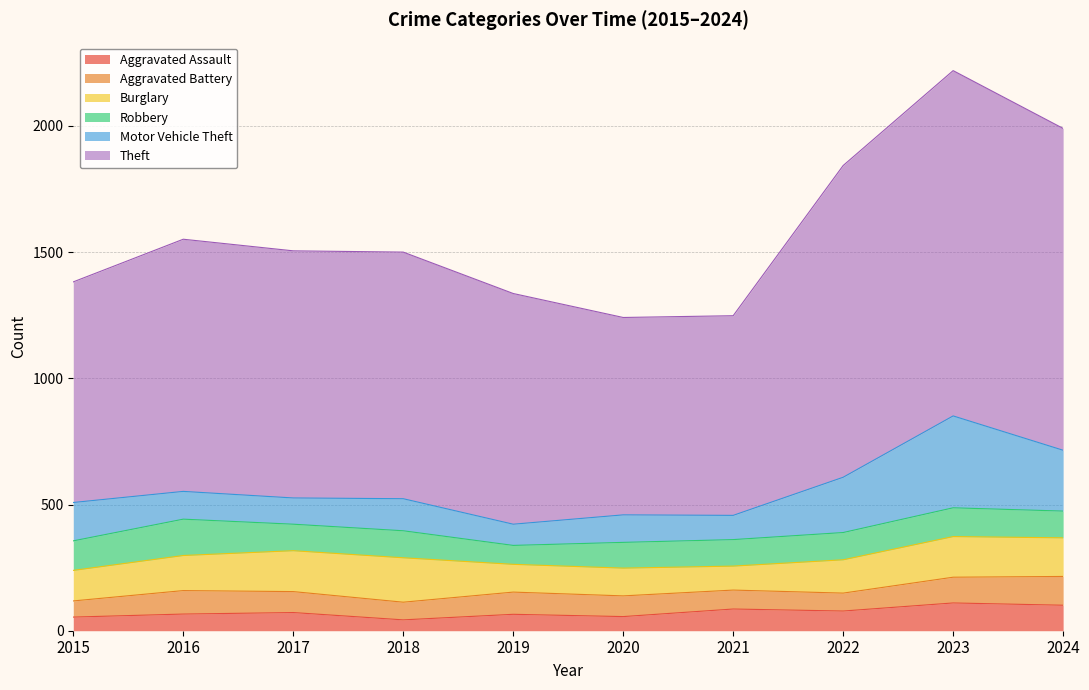

Is it true that Aggravated Battery equals 92 at 2018?

False